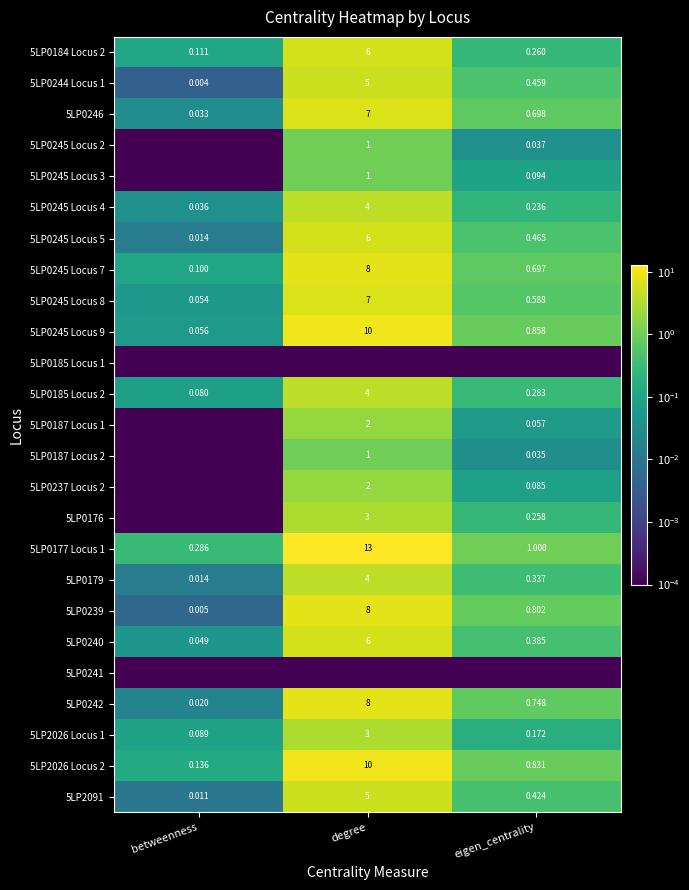

Is the value of 5LP0245 Locus 9 at eigen_centrality greater than the value of 5LP0239 at betweenness?

Yes